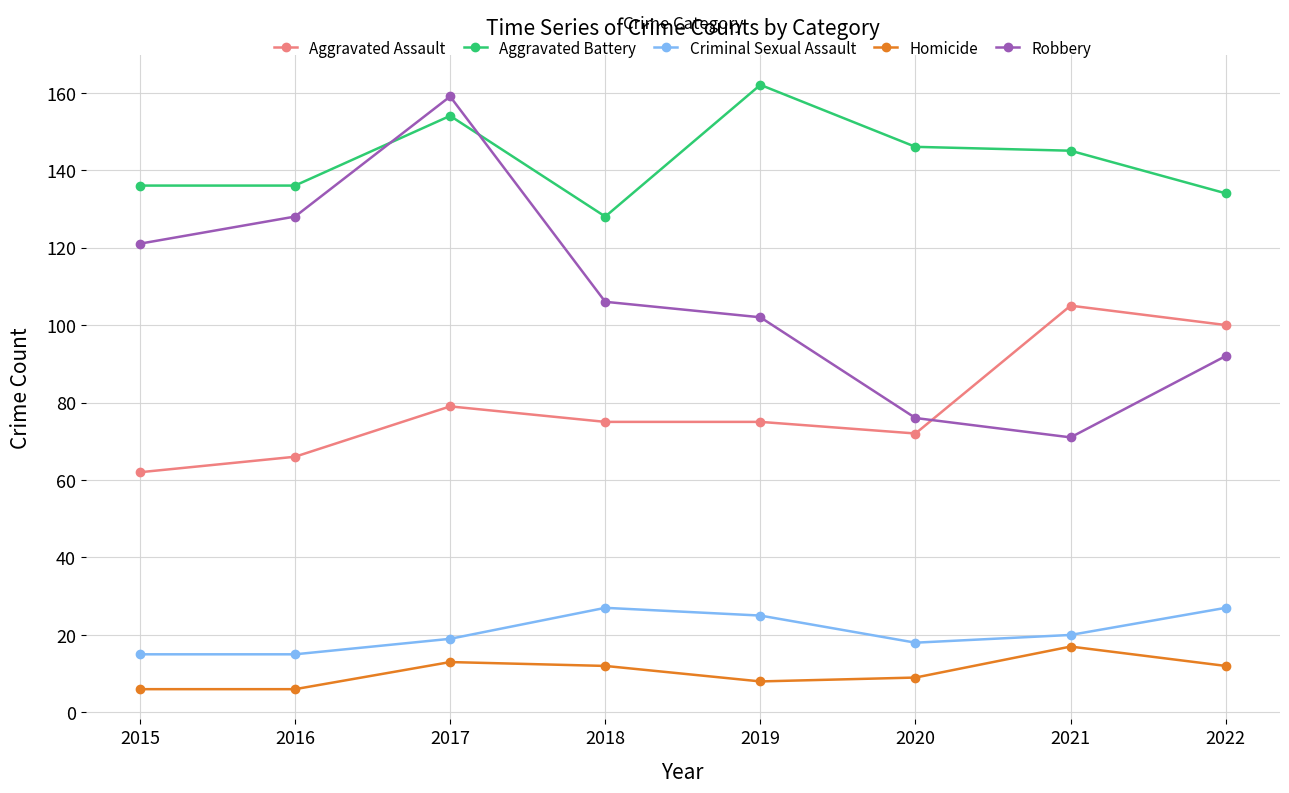

Is it true that Criminal Sexual Assault equals 29 at 2021?

False